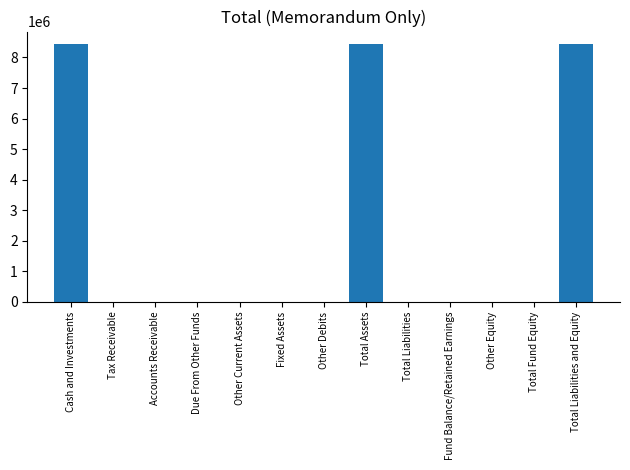

Read the value at Cash and Investments, to the nearest 10.

8428030